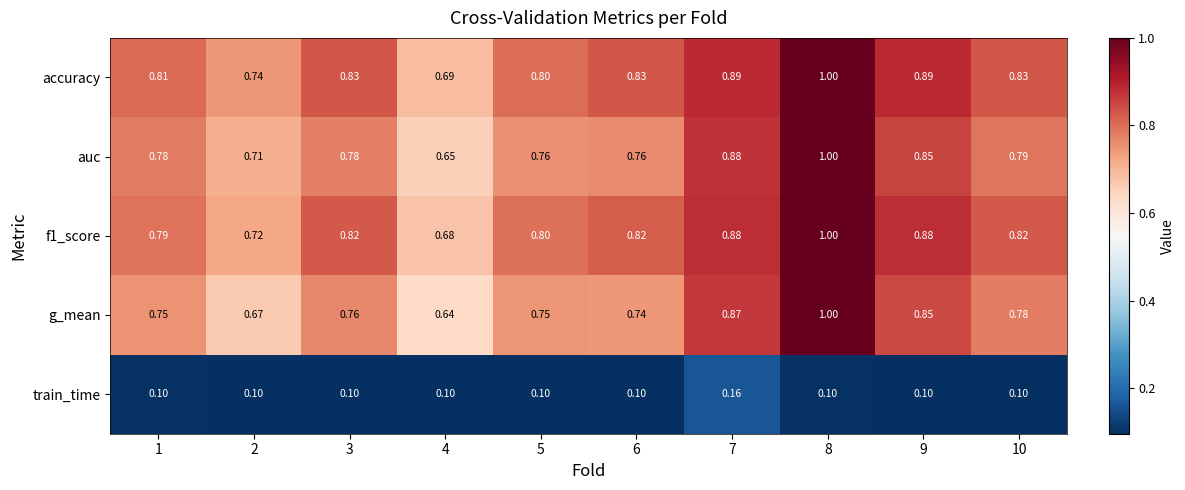

Is the value of train_time at 3 greater than the value of auc at 2?

No